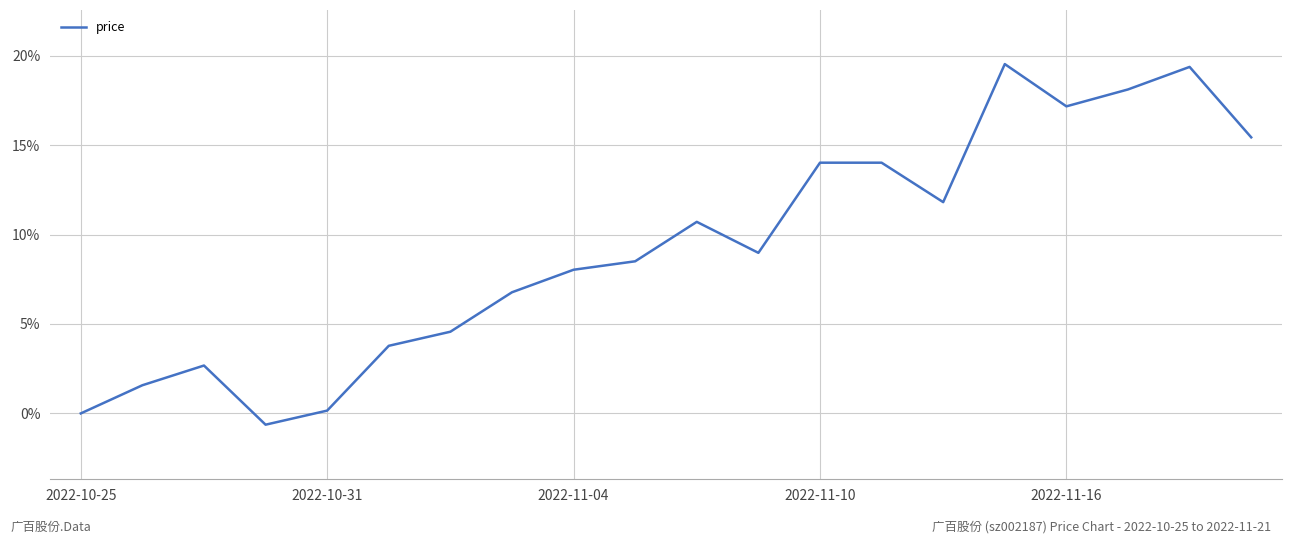

What is the maximum value shown in the chart?

19.5